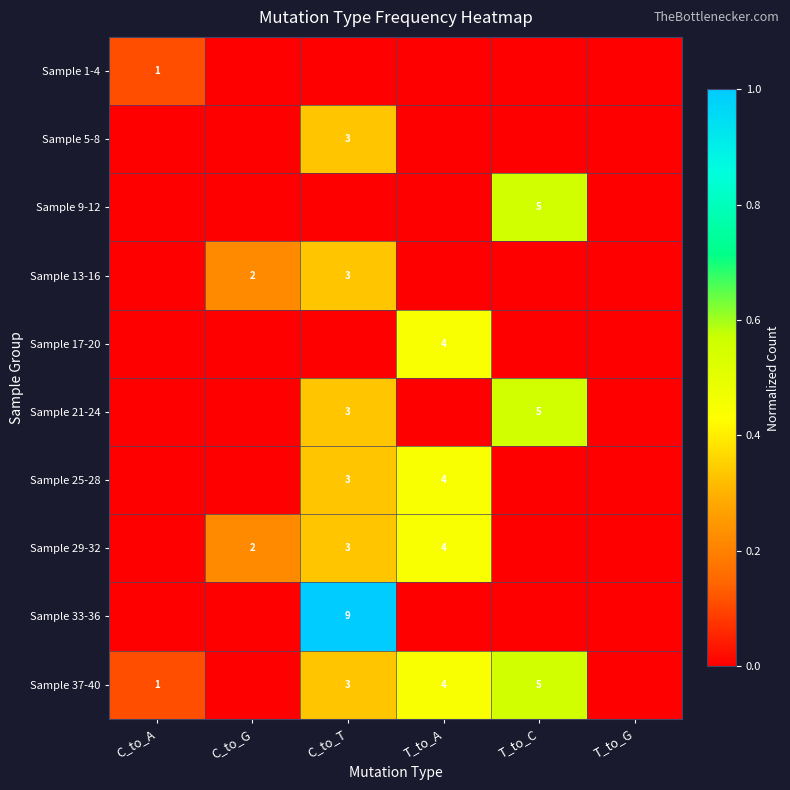

The value of Sample 25-28 at C_to_G is 0.0. True or false?

True